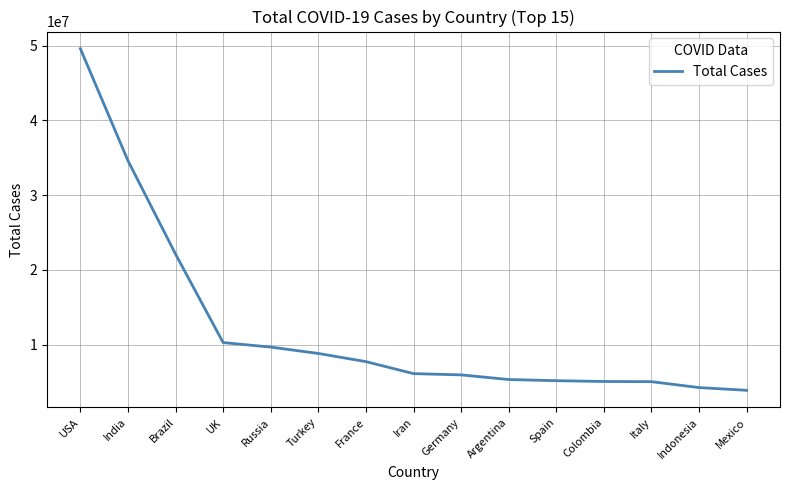

Is this an area chart (filled region under the line)?

No